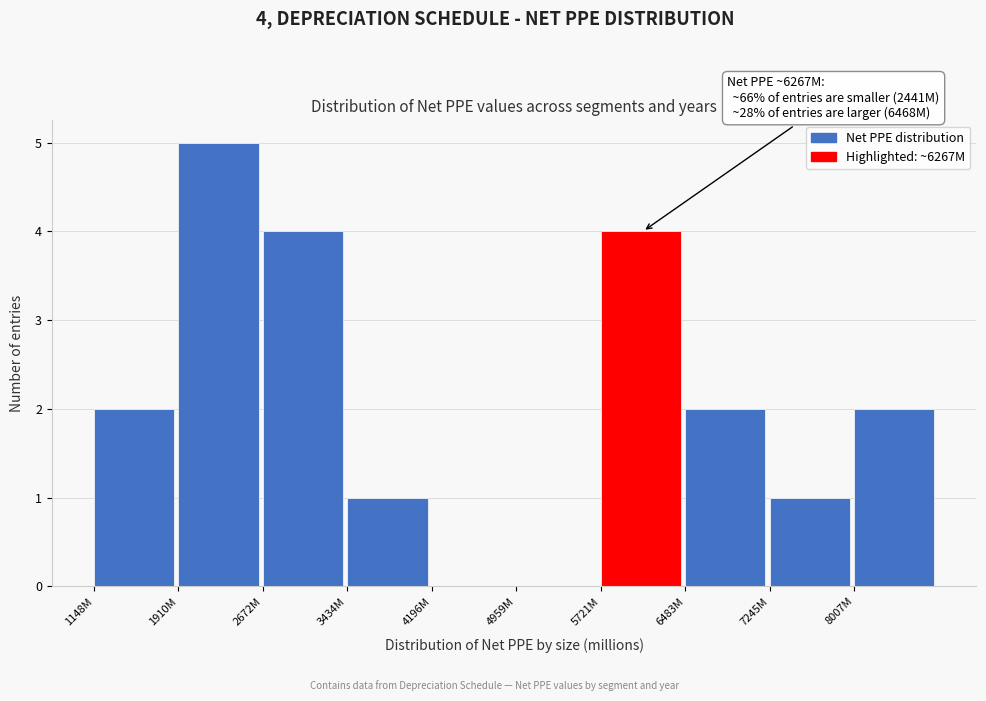

Reading left to right, what are all the values shown in this chart?

1148M=2	1910M=5	2672M=4	3434M=1	4196M=0	4959M=0	5721M=4	6483M=2	7245M=1	8007M=2